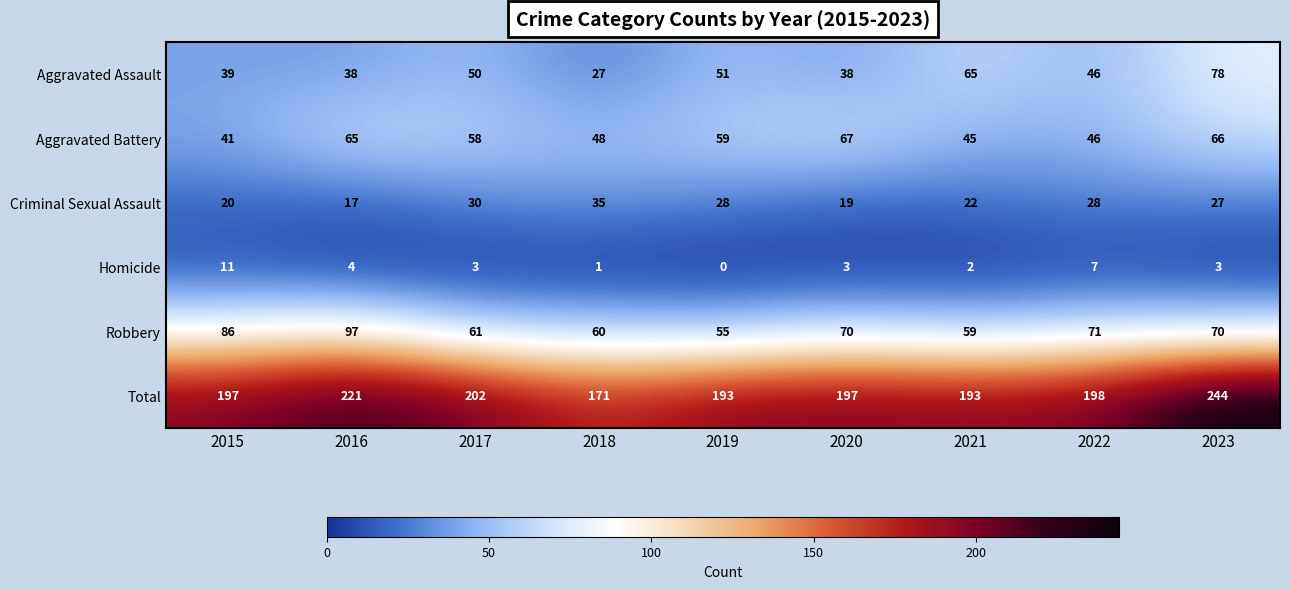

At how many categories does at least one series exceed 67?

9